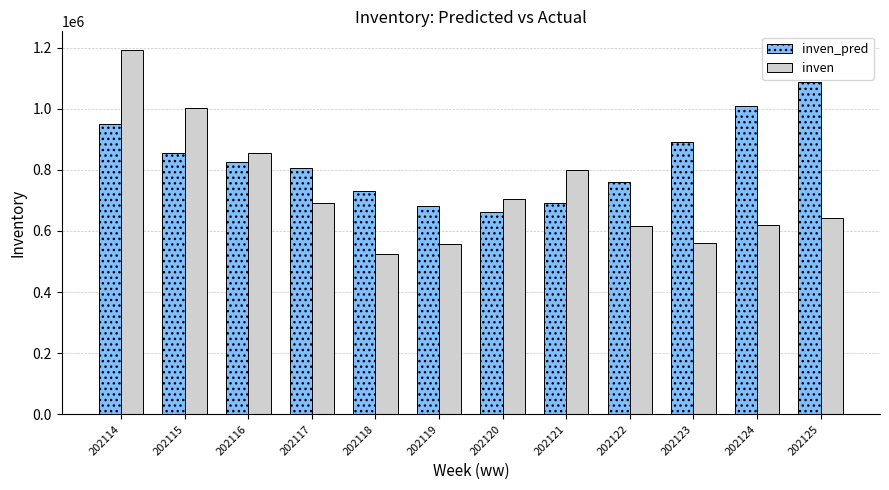

Is it true that inven_pred equals 1432218.2 at 202115?

False